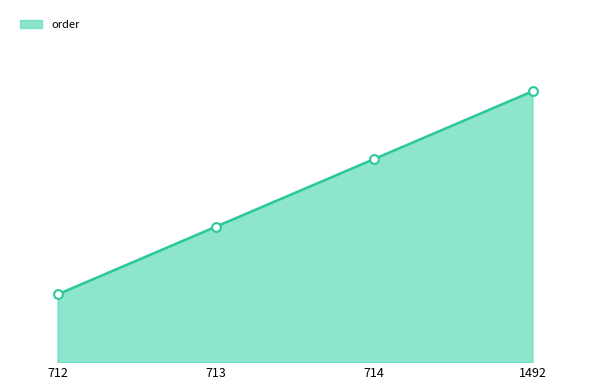

Is this an area chart (filled region under the line)?

Yes